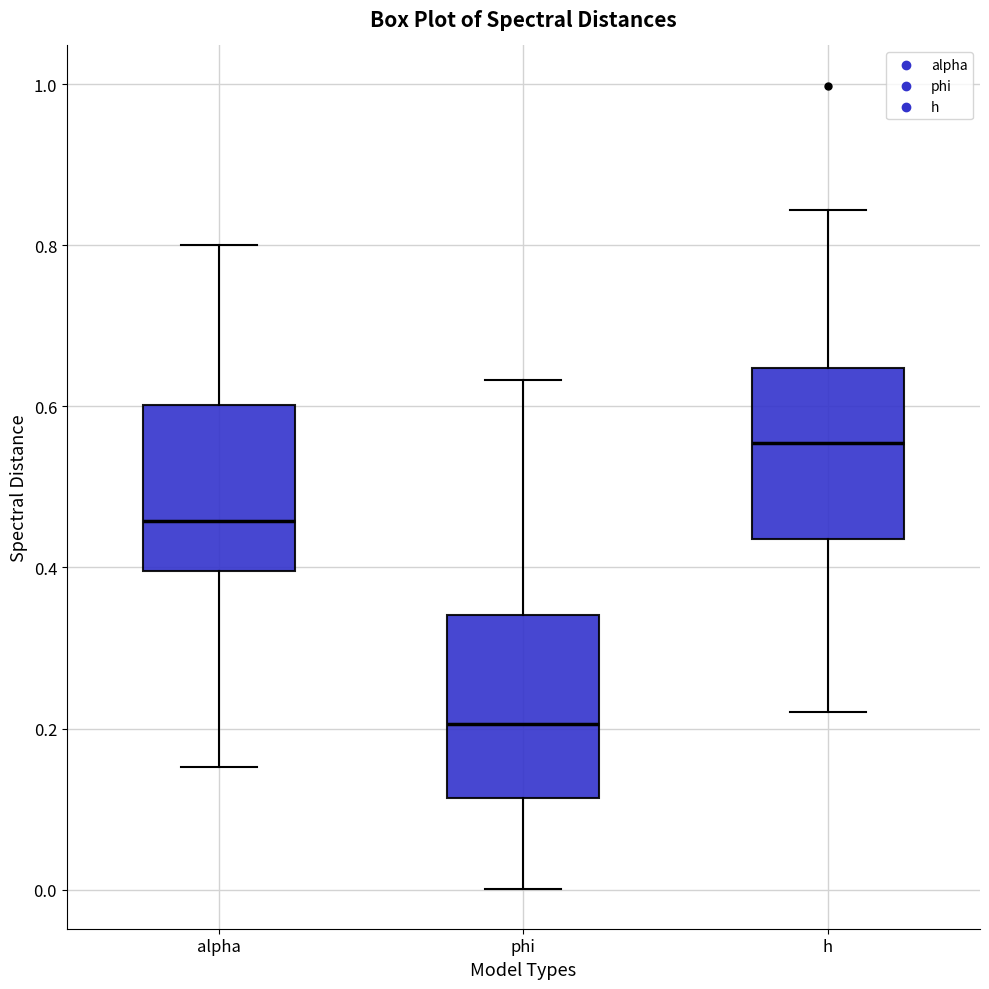

Which box's median line is the highest?

h